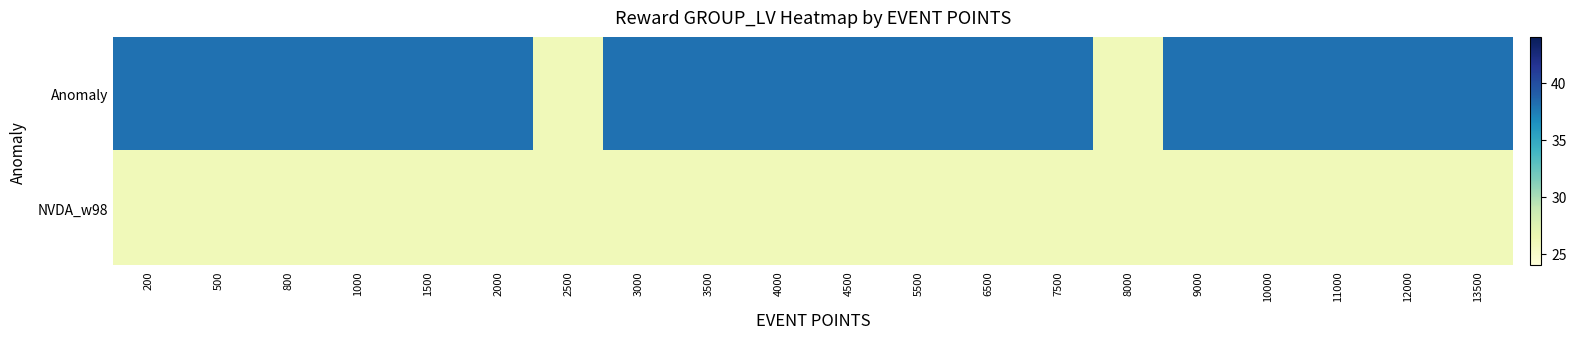

What is the maximum value shown in the chart?

38